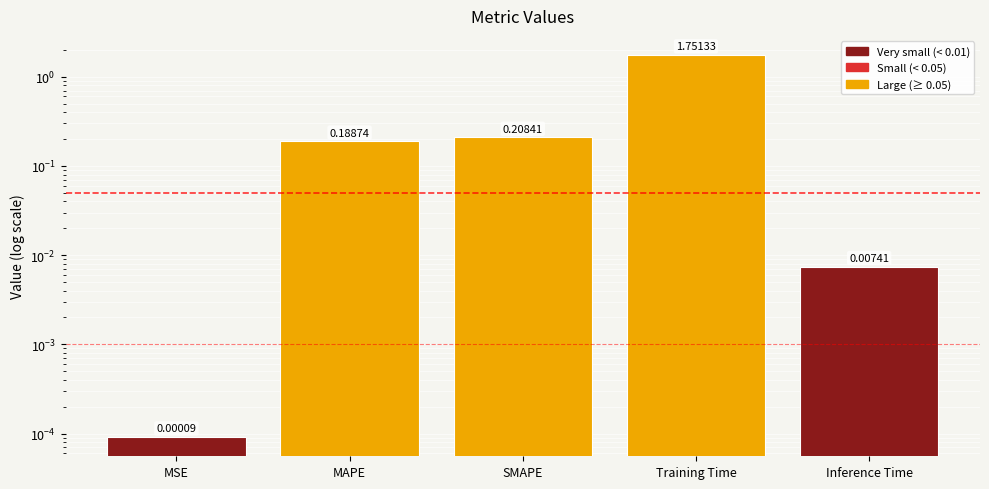

Count the number of data series in this chart.

1